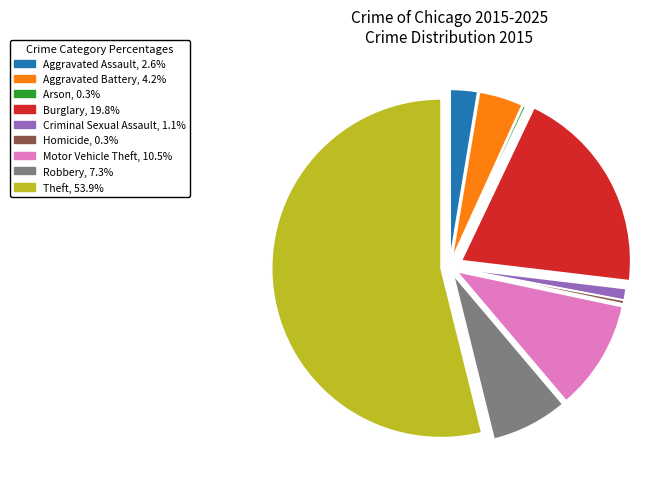

Combined, do Criminal Sexual Assault and Theft account for over 50%?

Yes